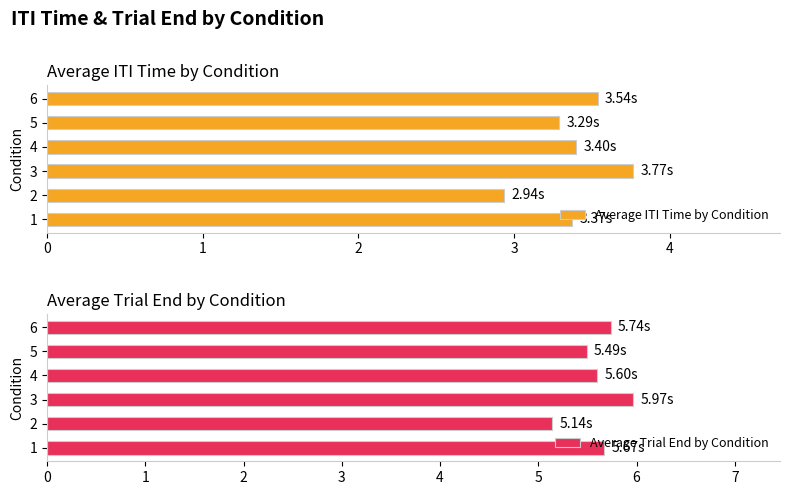

What is the difference between the Average Trial End by Condition values at 1 and 2?

0.5